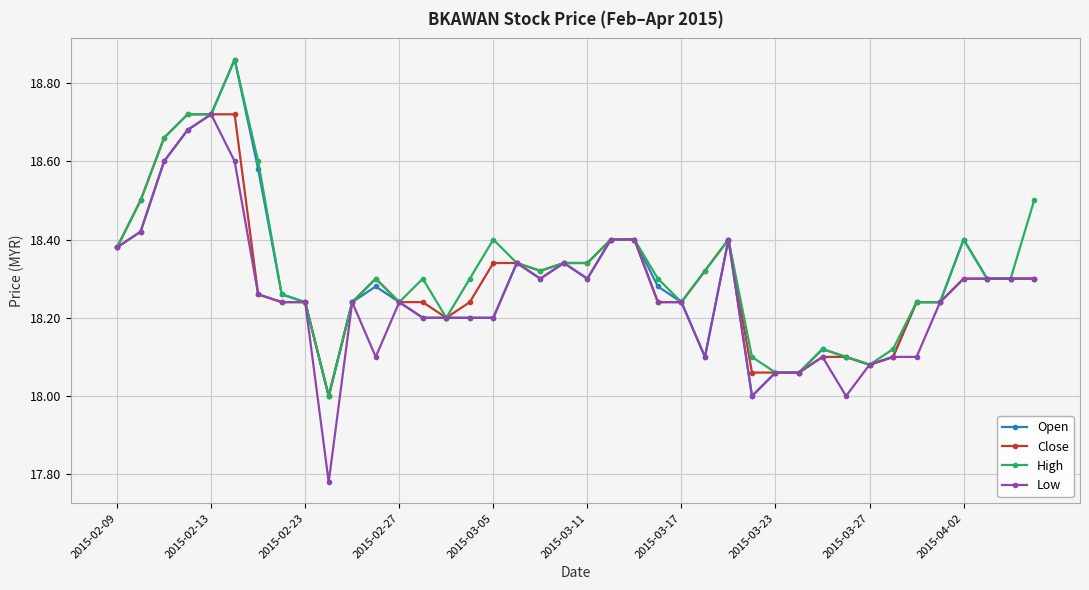

What is the value of the Low point at the 28th from the left?

18.0